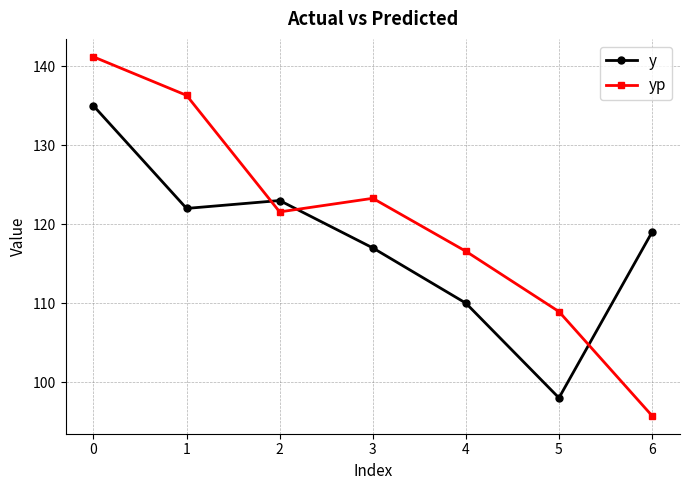

What is the difference between the maximum and second lowest values in the y series?

25.0